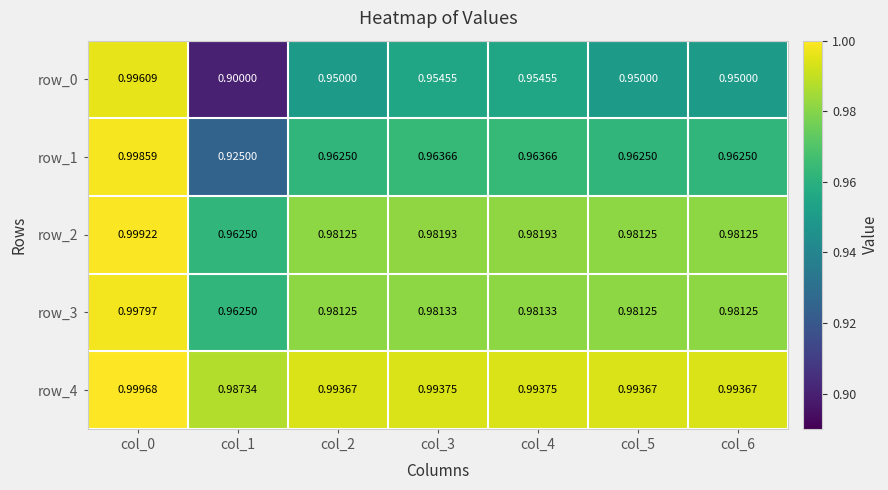

Which category has the highest value across all series?

col_0